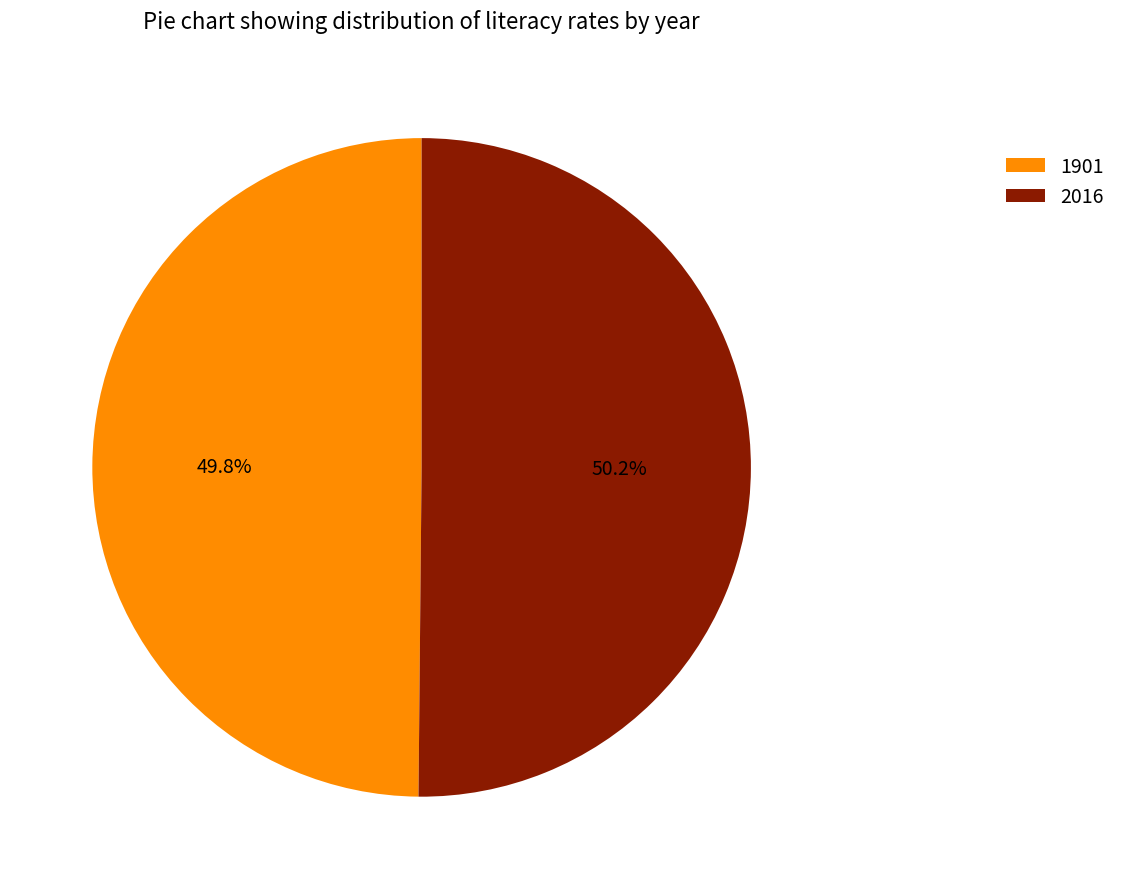

To the nearest percent, what is the average slice percentage?

50%